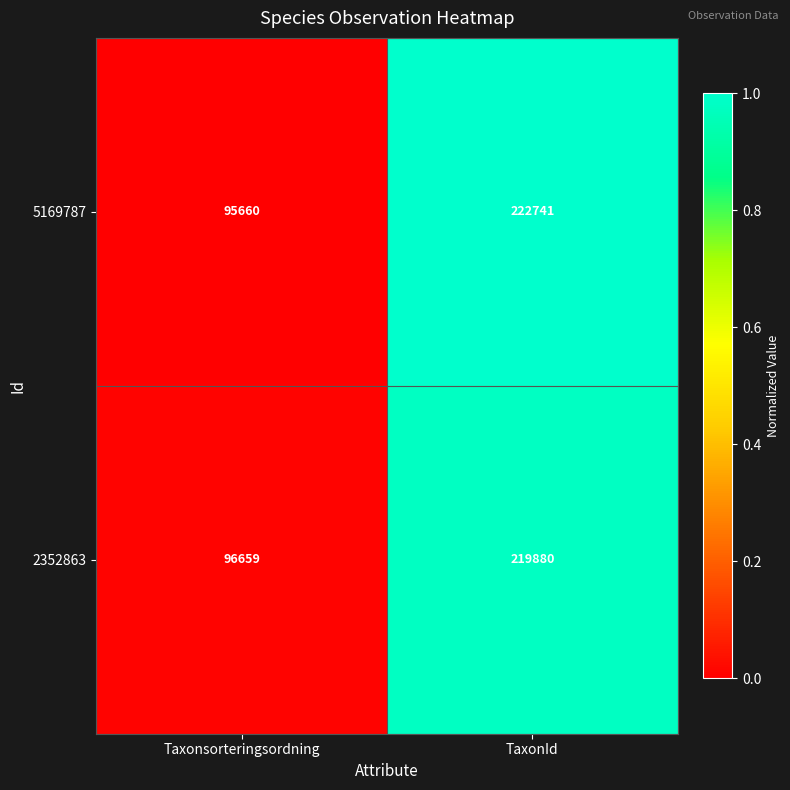

Rank the series at TaxonId from highest to lowest value.

5169787, 2352863